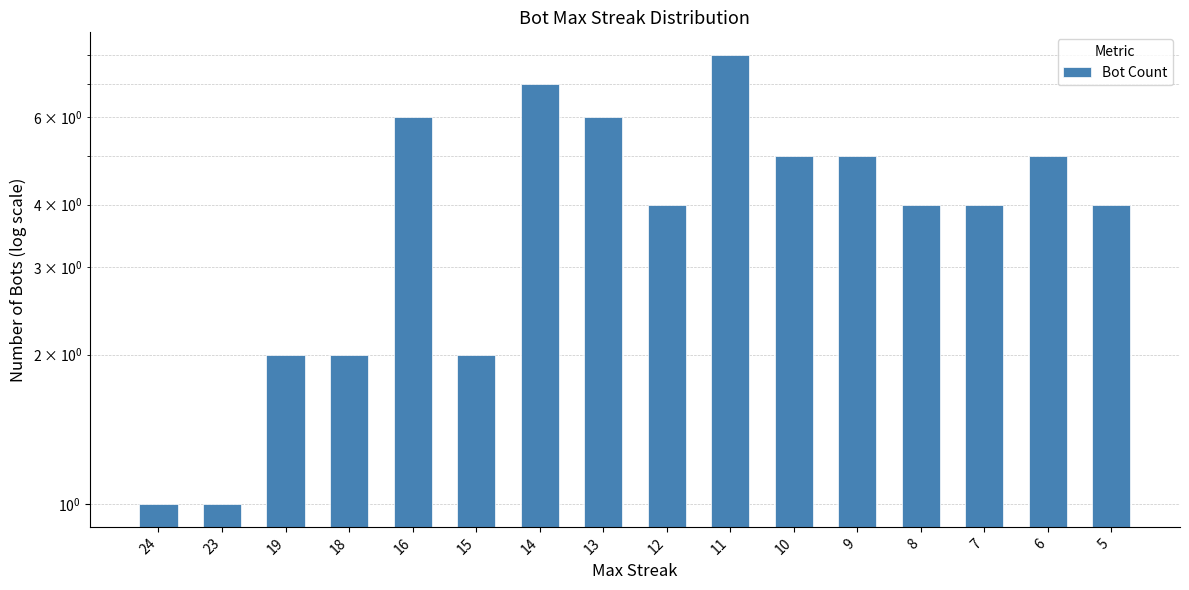

Reading right to left, extract all data points from this chart.

4	5	4	4	5	5	8	4	6	7	2	6	2	2	1	1